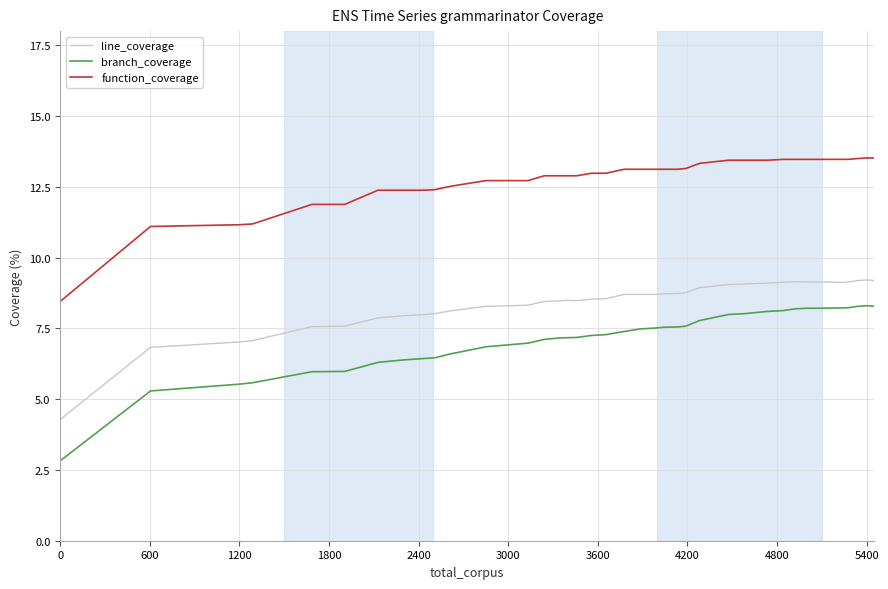

Rank the series by their average value, from lowest to highest.

branch_coverage, line_coverage, function_coverage